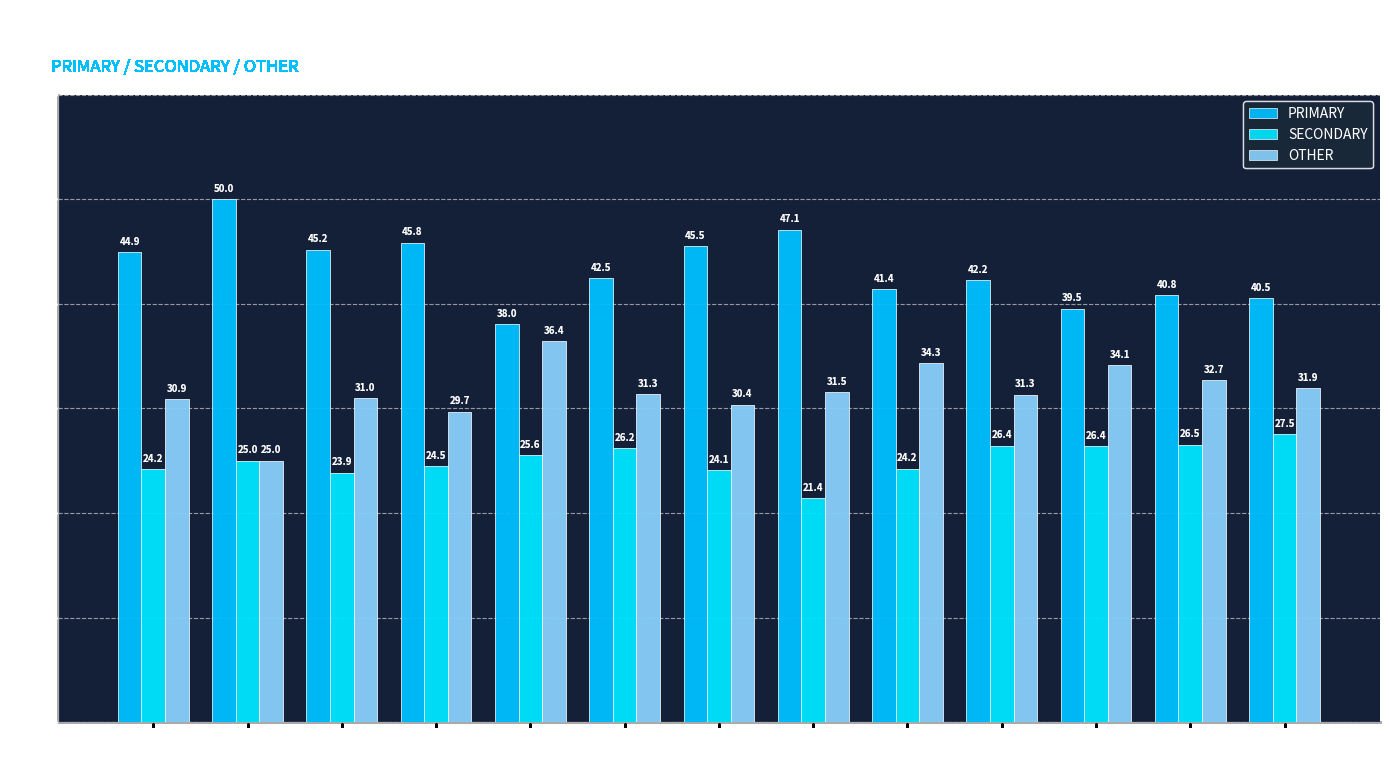

What are all the series names shown in the legend?

PRIMARY, SECONDARY, OTHER